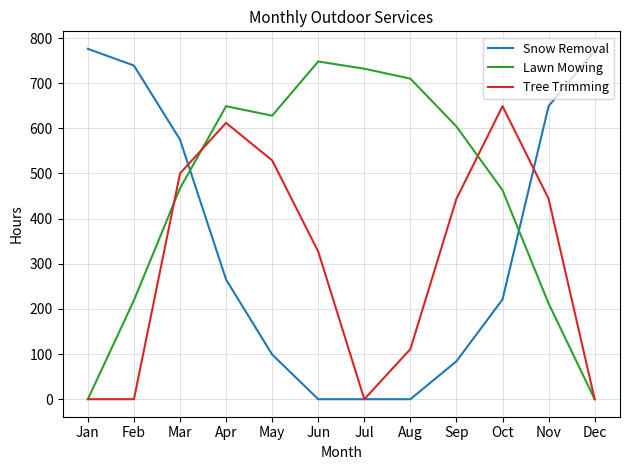

Which series ends up on top after the final intersection of Lawn Mowing and Snow Removal?

Snow Removal